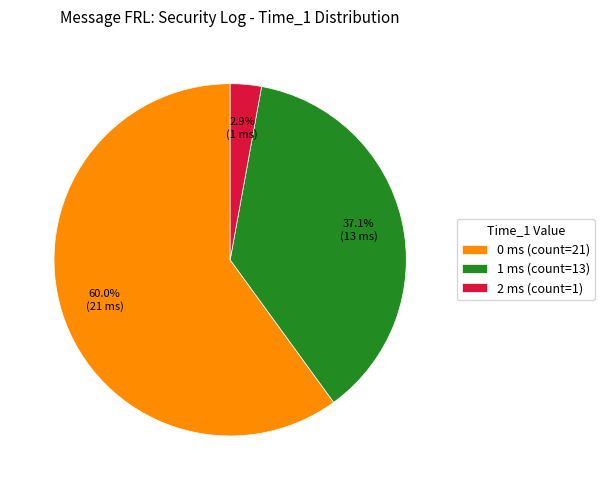

To the nearest percent, what is the average slice percentage?

33%